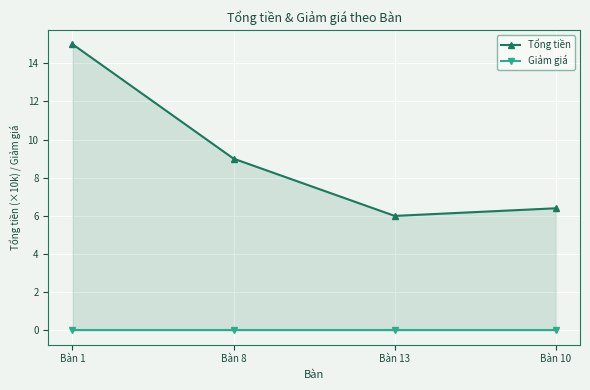

What are all the series names shown in the legend?

Tổng tiền, Giảm giá